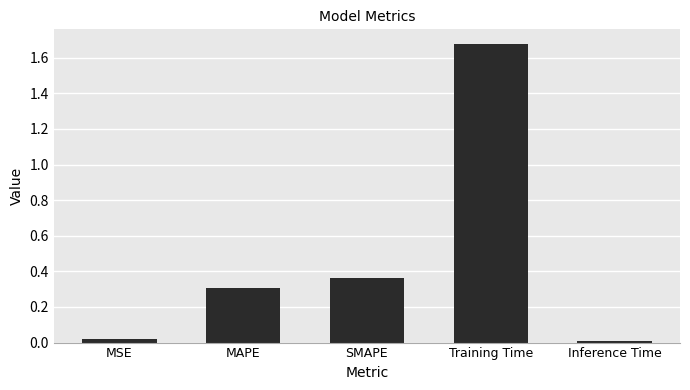

What is the average value?

0.5